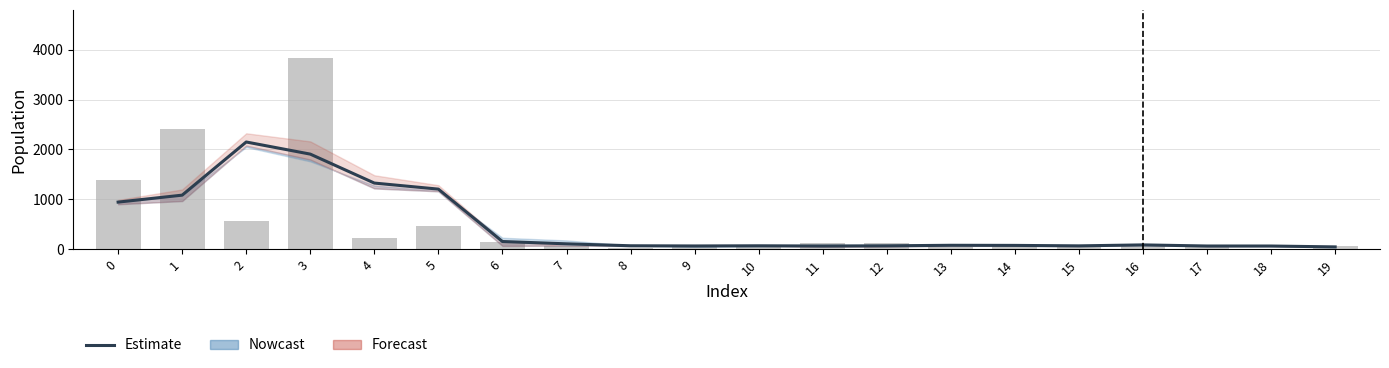

What is the sum of the TOT_P_2006 (bars) values at 1 and 15?

2480.0